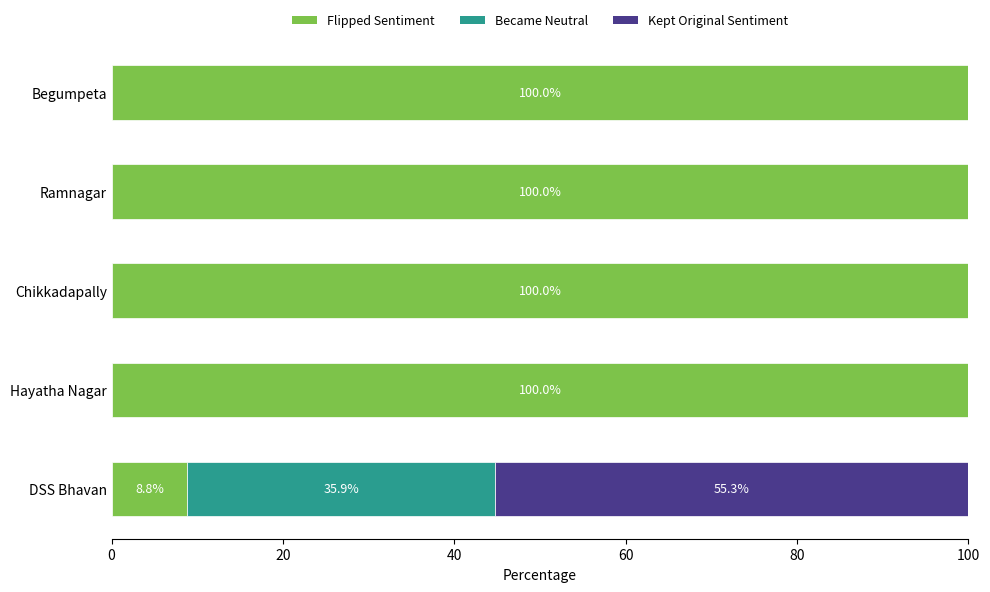

What is the sum of all Flipped Sentiment values?

408.8